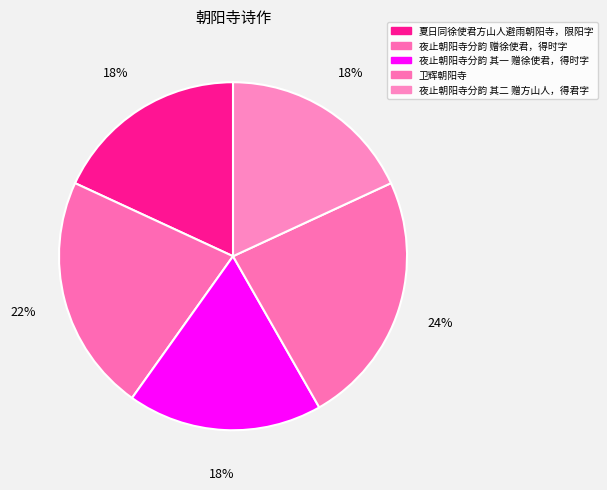

Count the number of slices in the pie.

5